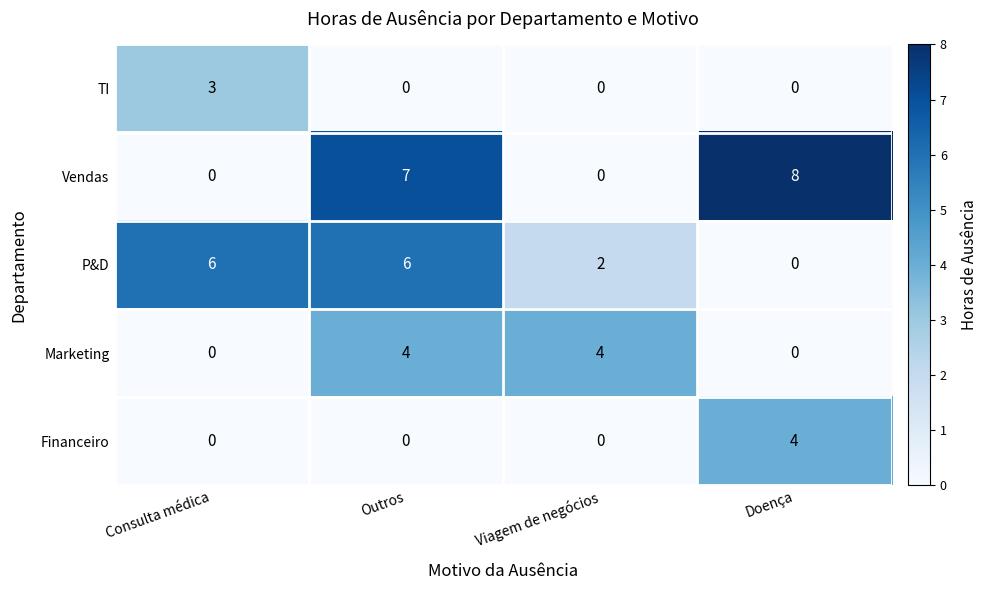

Reading left to right, what are all the values shown in this chart?

TI: 3	0	0	0
Vendas: 0	7	0	8
P&D: 6	6	2	0
Marketing: 0	4	4	0
Financeiro: 0	0	0	4